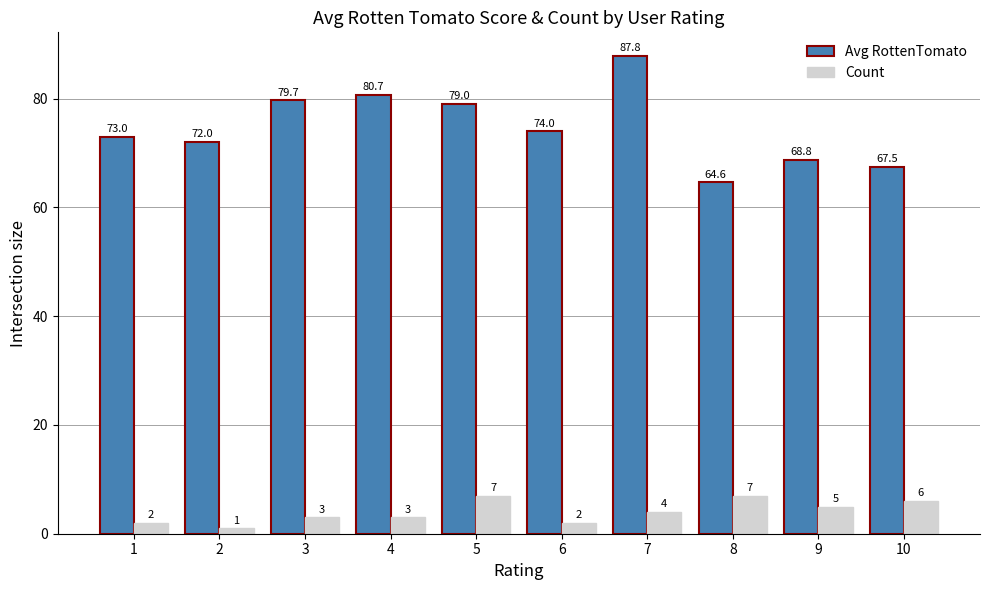

How many data points in Count are less than 4?

5